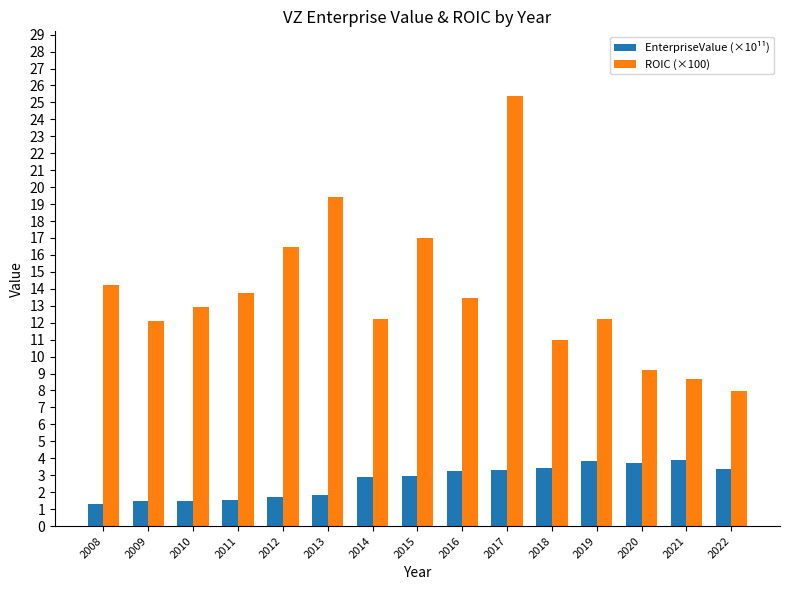

What is the sum of all EnterpriseValue (×10¹¹) values?

40.0